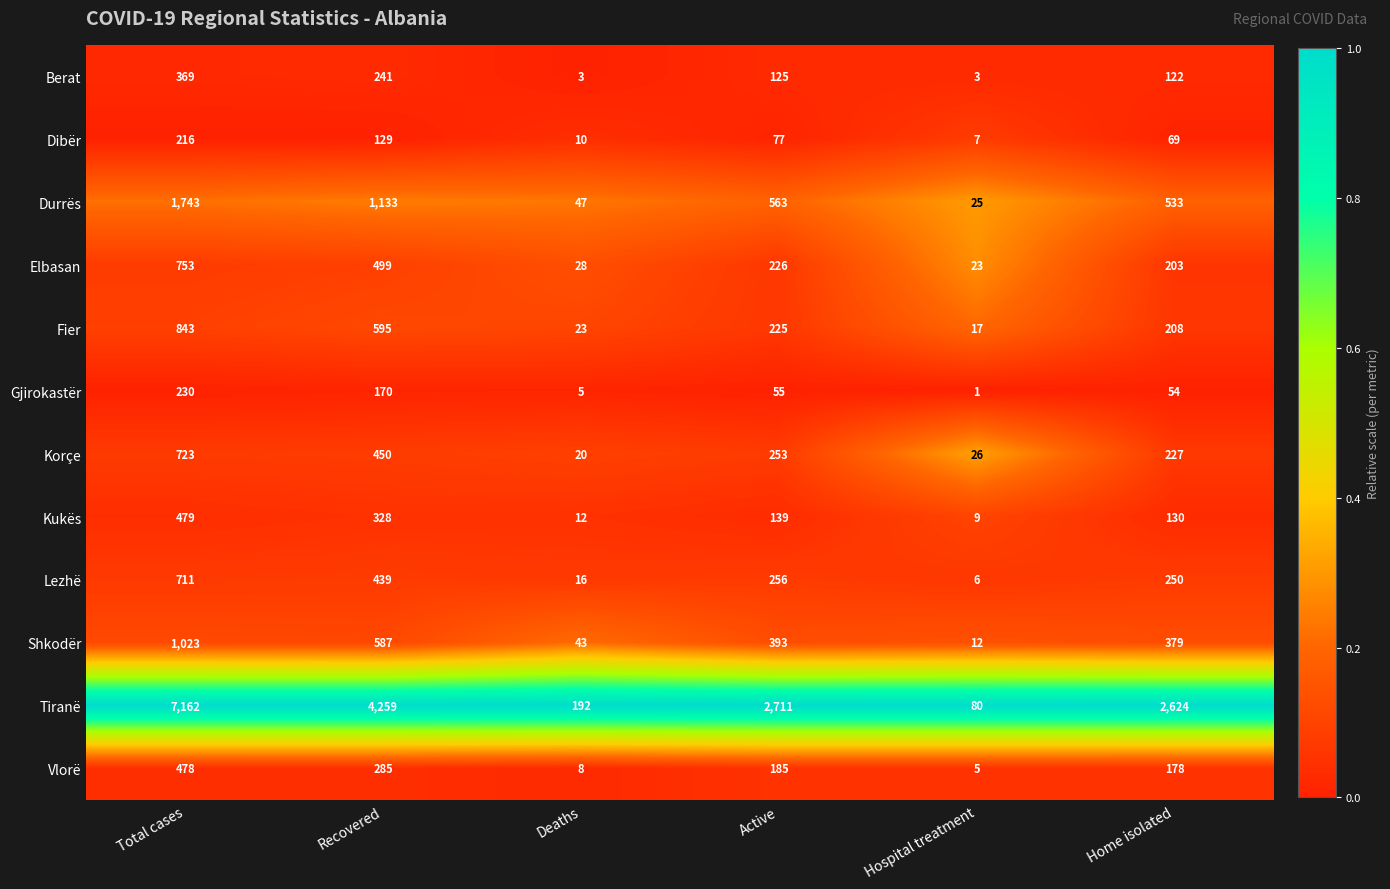

What is the approximate value of Kukës at Hospital treatment, to the nearest 5?

10